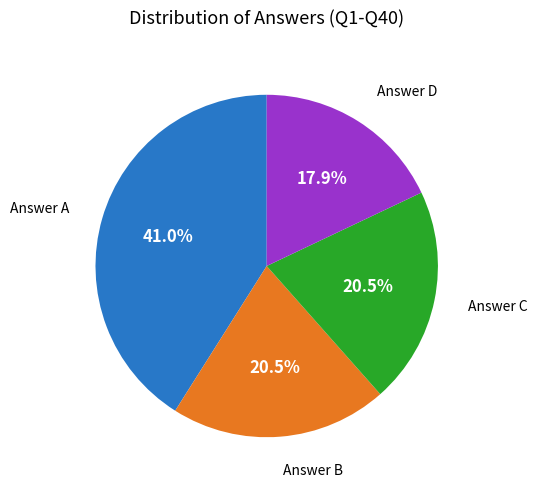

How many segments does this pie chart have?

4